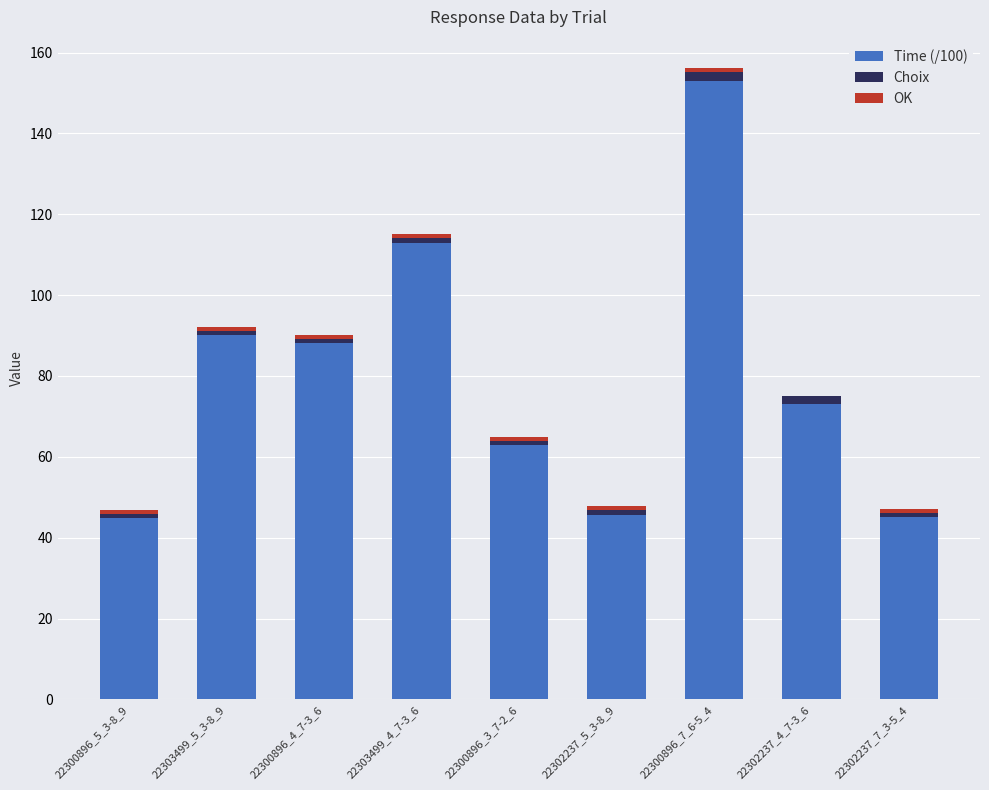

Is it true that Time (/100) equals 12.2 at 22302237_5_3-8_9?

False